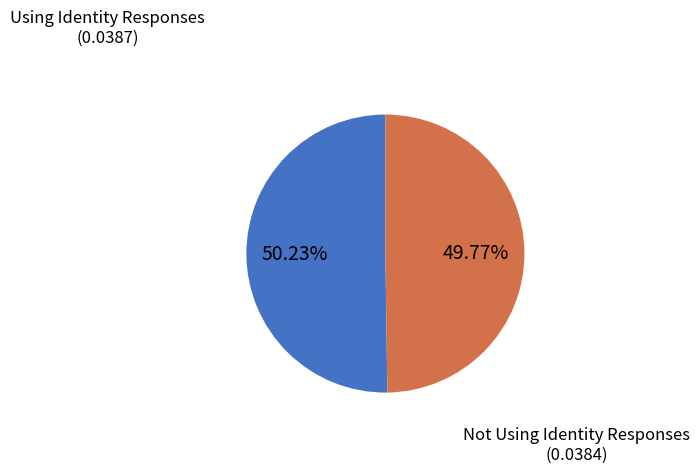

True or false: Not Using Identity Responses accounts for 50% of the total.

True